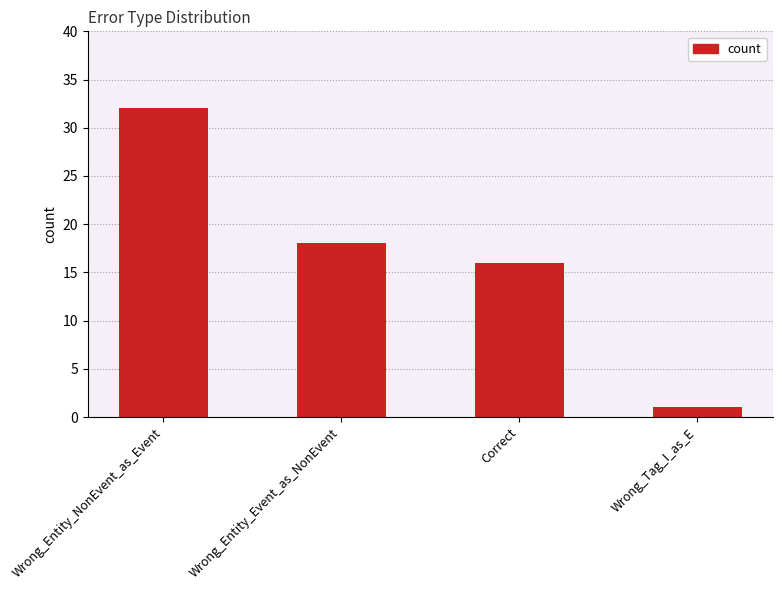

What is the change in value from Wrong_Entity_NonEvent_as_Event to Correct?

-16